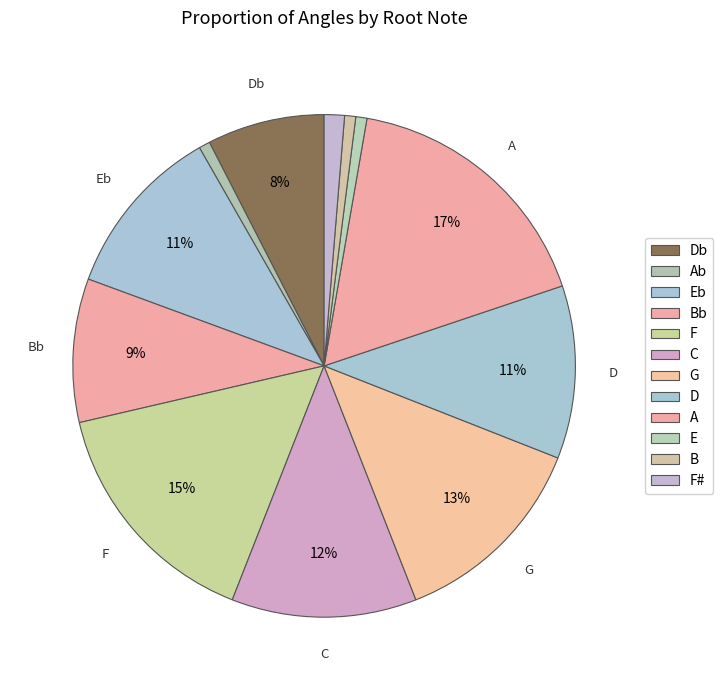

Is the sum of F# and G greater than half?

No